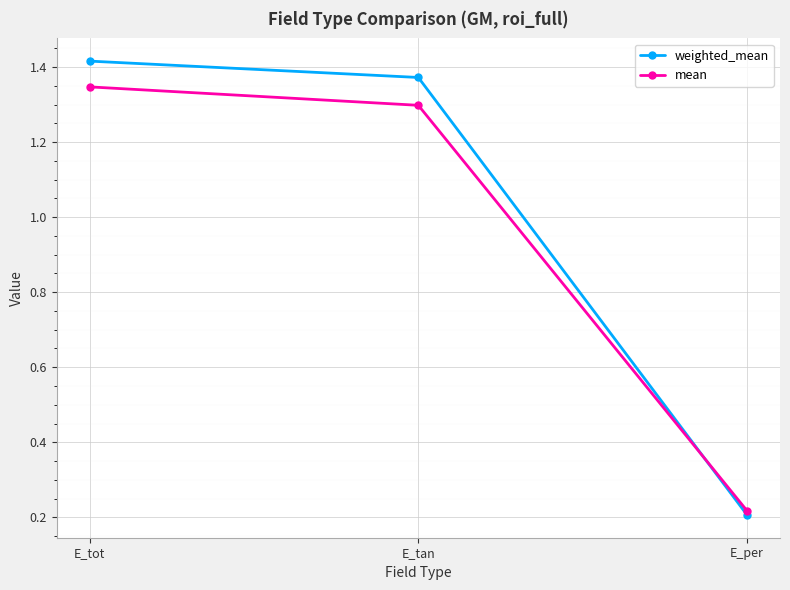

Does the chart have visible grid lines?

Yes